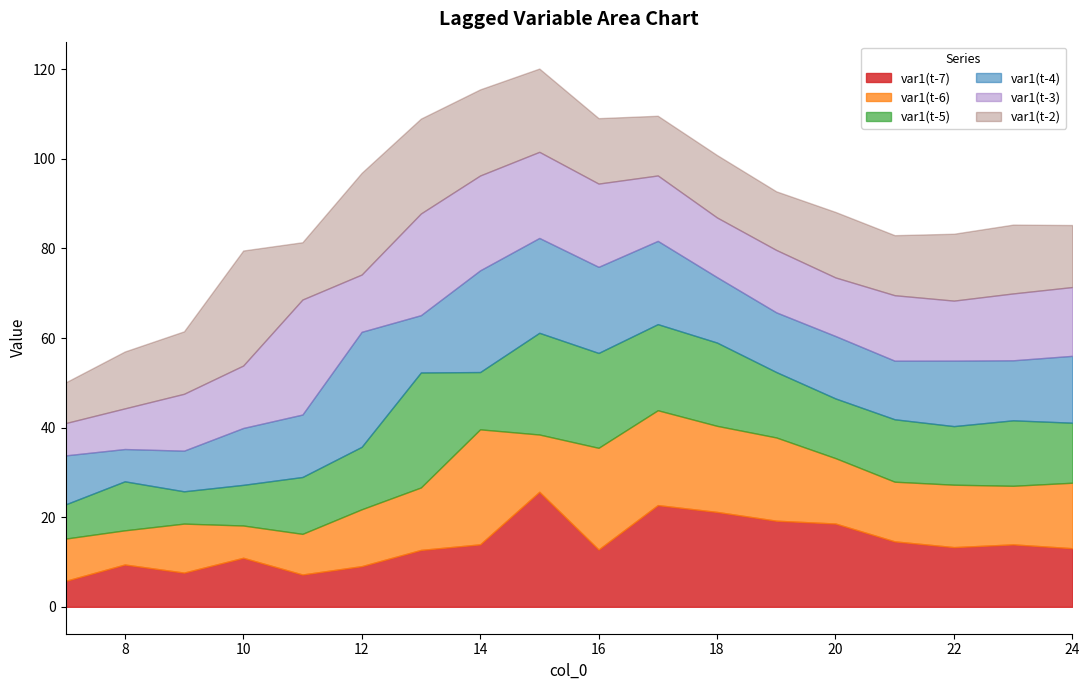

In var1(t-7), how many points are higher than both neighbors (excluding endpoints)?

5